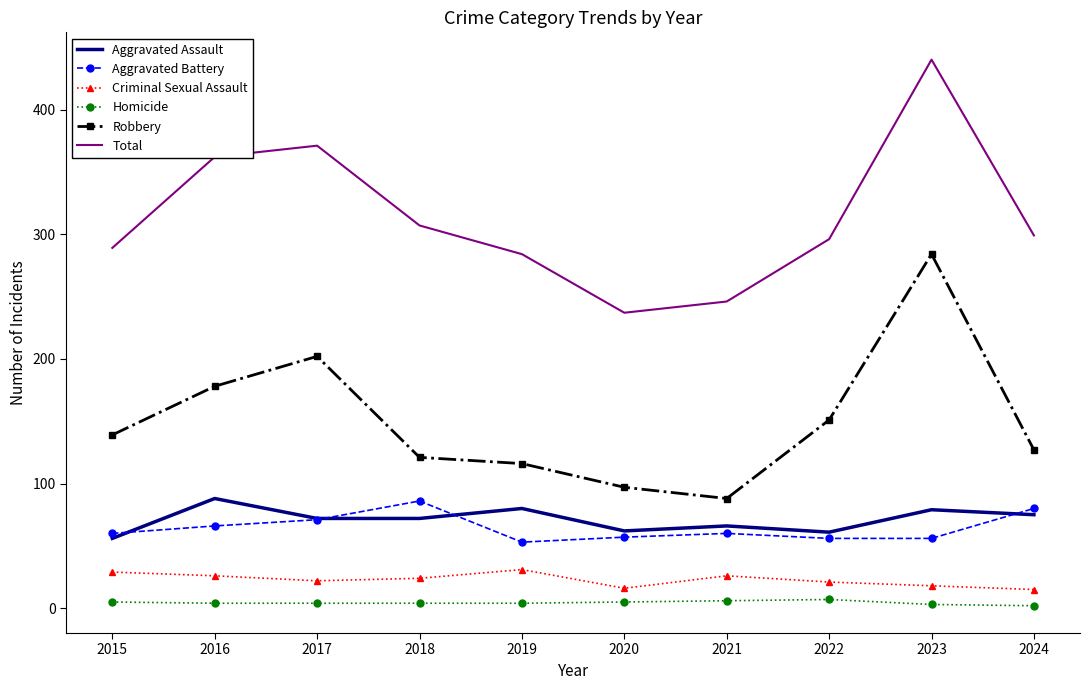

Is it true that Aggravated Assault equals 80 at 2019?

True